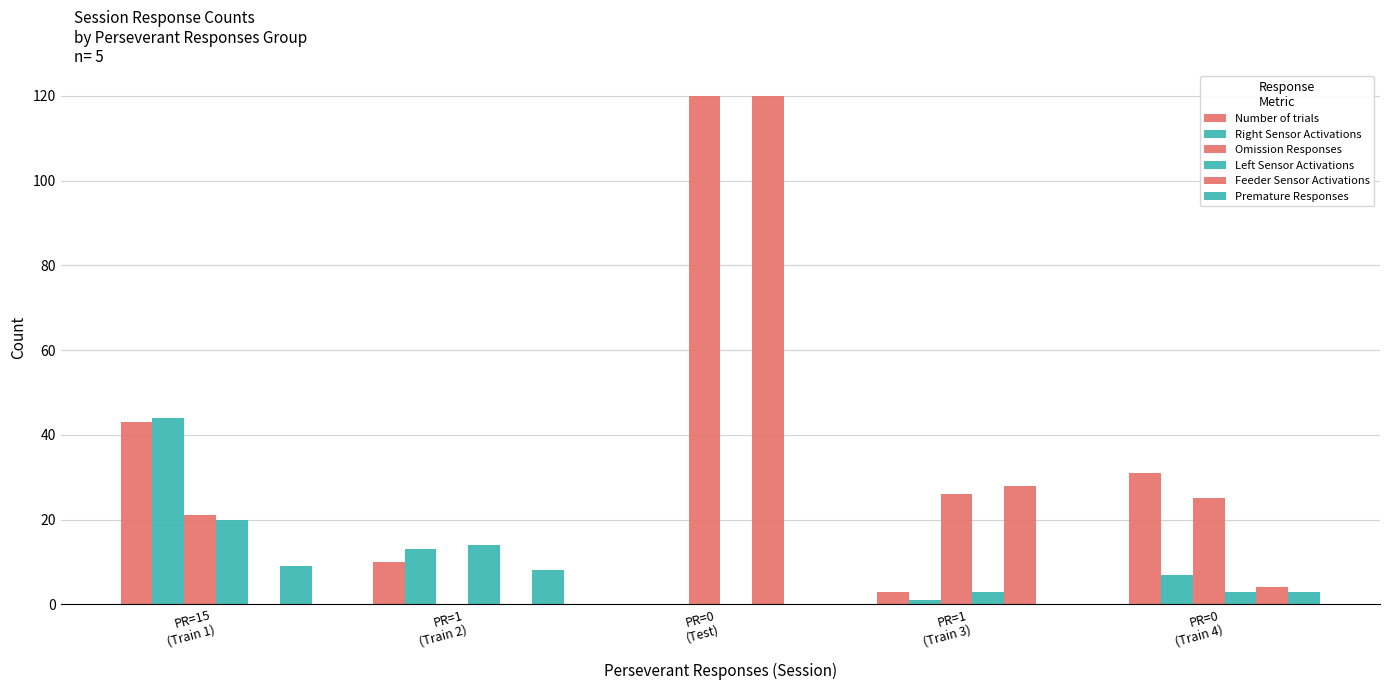

Are the bars horizontal?

No